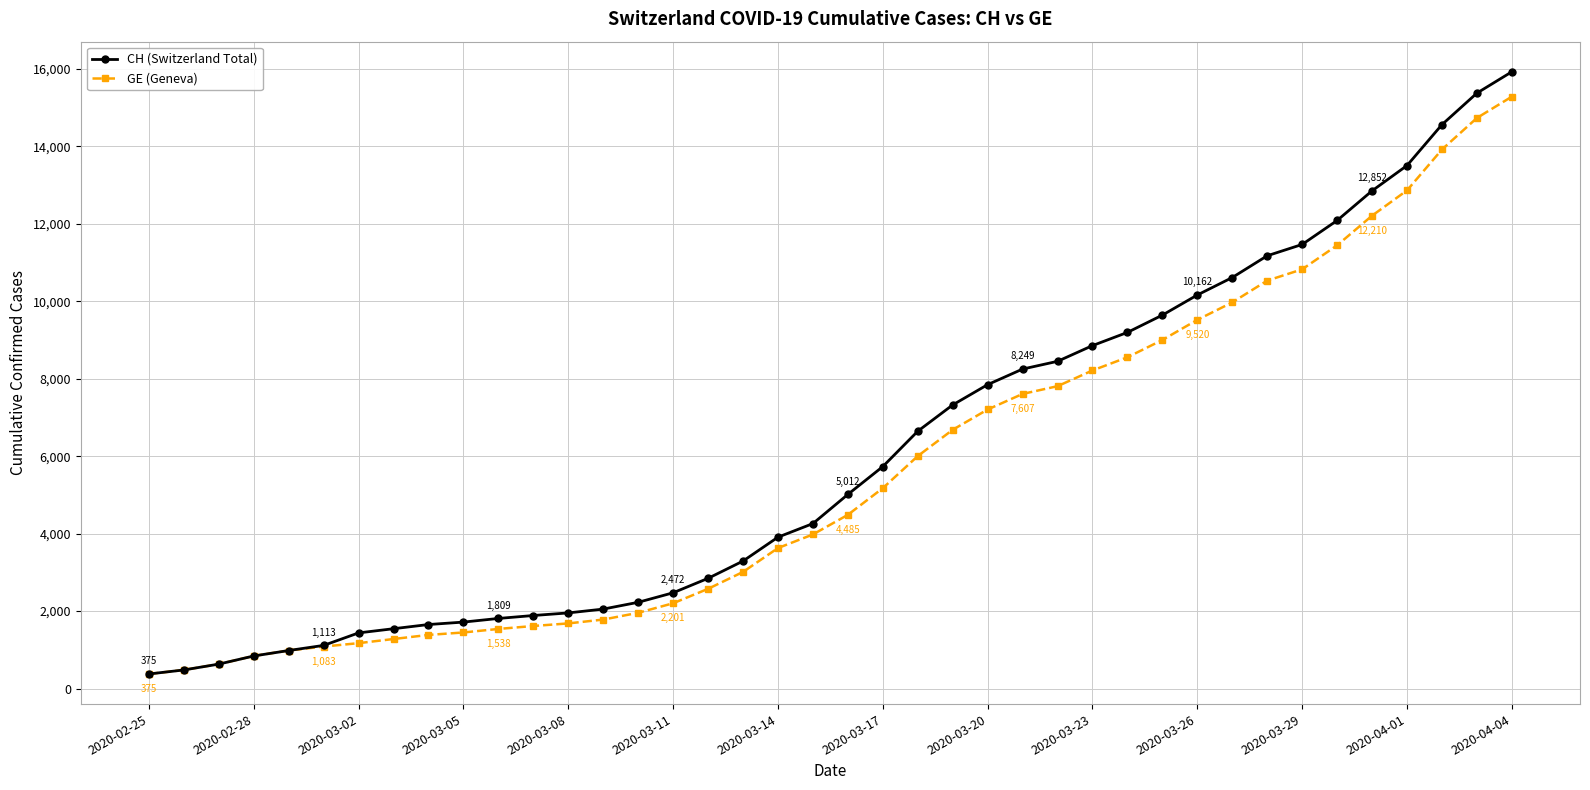

What is the minimum value shown in the chart?

375